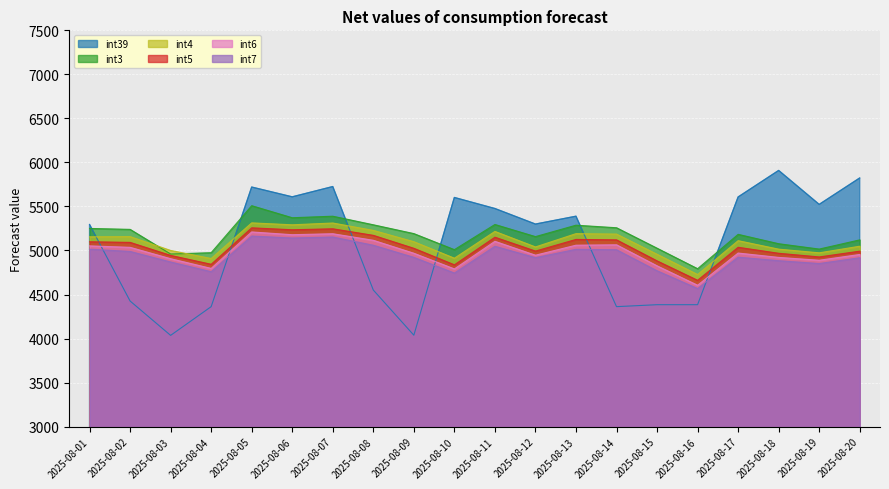

At which label is int5 closest to 4959?

2025-08-18